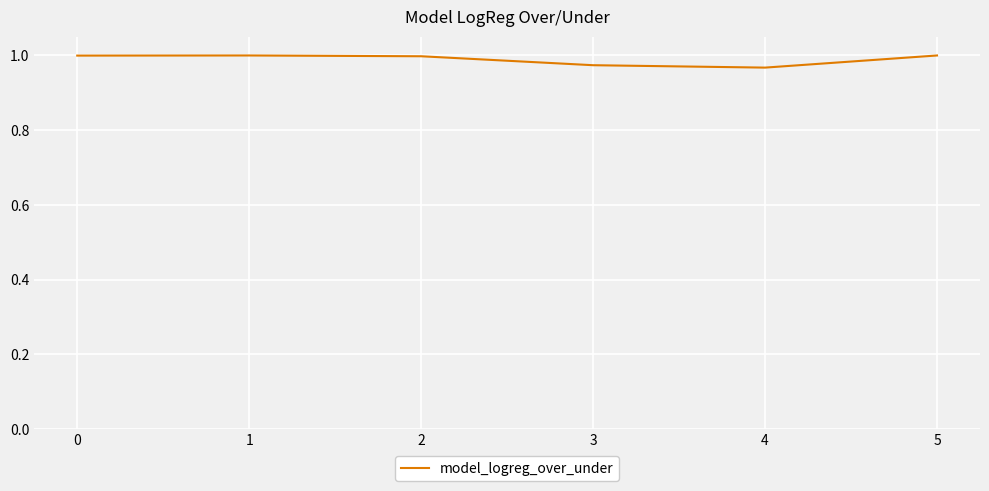

True or false: the data shows 0.2 at 4.

False